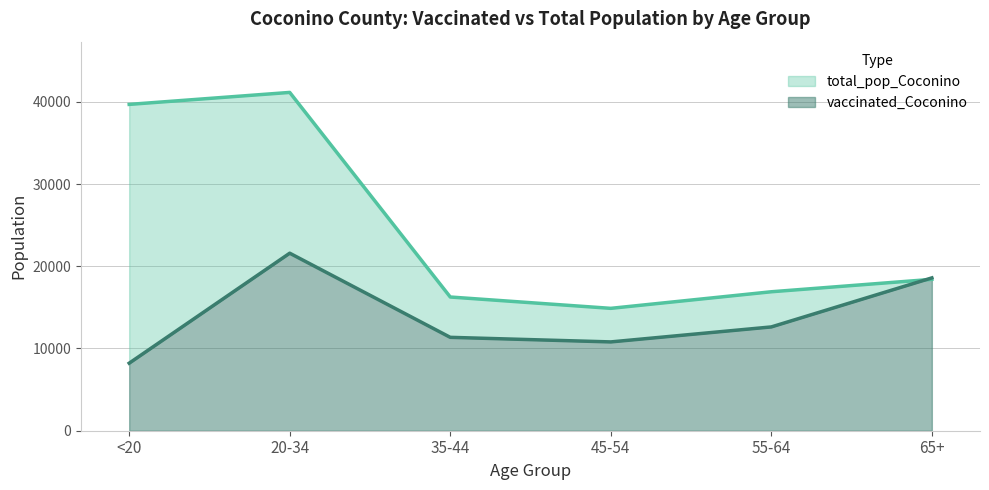

Read the total_pop_Coconino value at 45-54.

14882